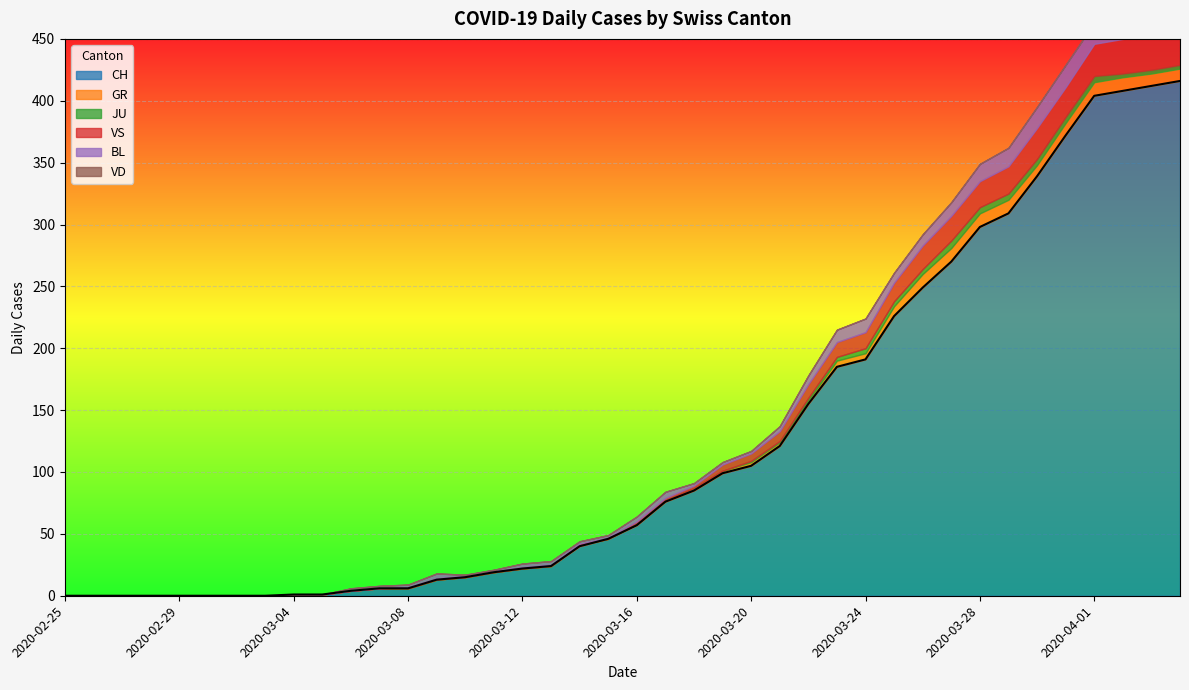

What position from the left is 2020-03-28?

33